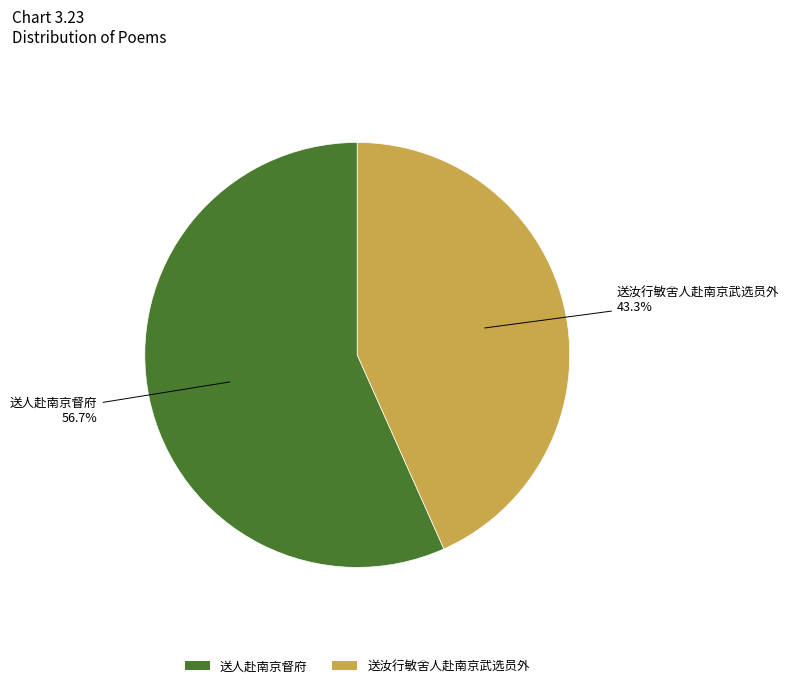

Count the number of slices in the pie.

2